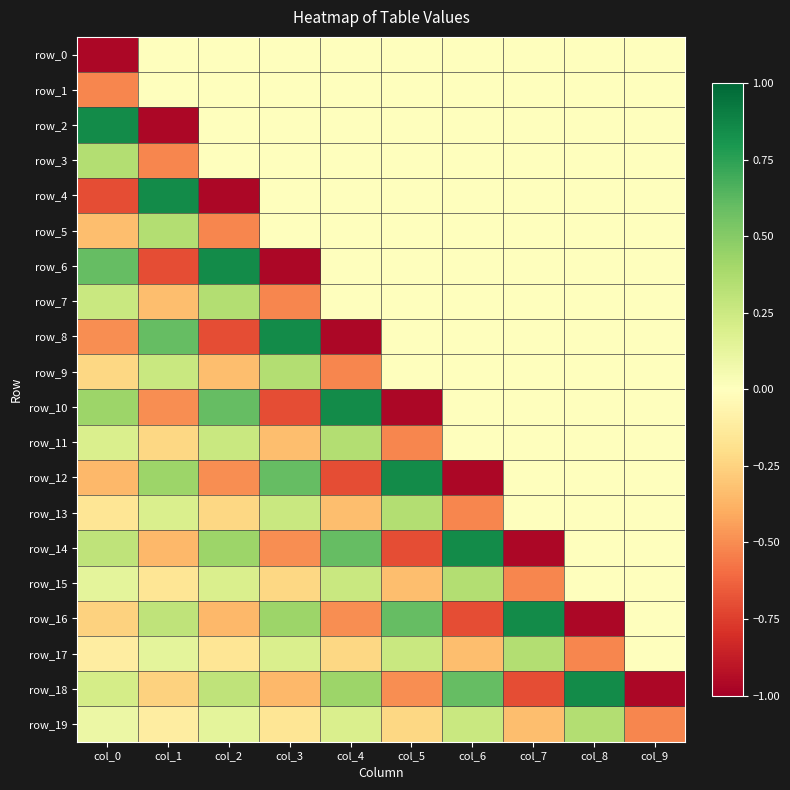

Between col_2 and col_7, which series saw the biggest shift?

row_14